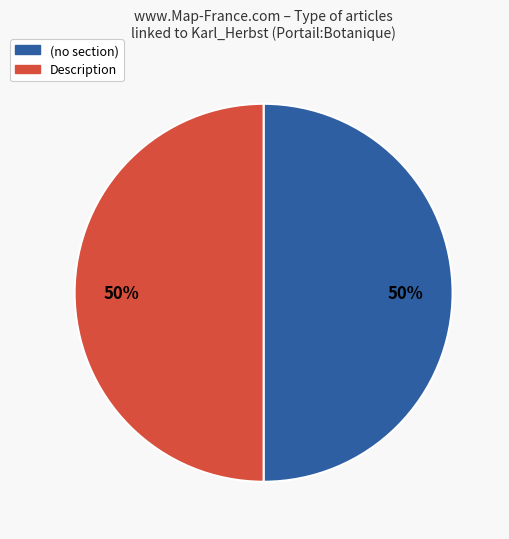

The (no section) slice represents 50% of the pie. True or false?

True